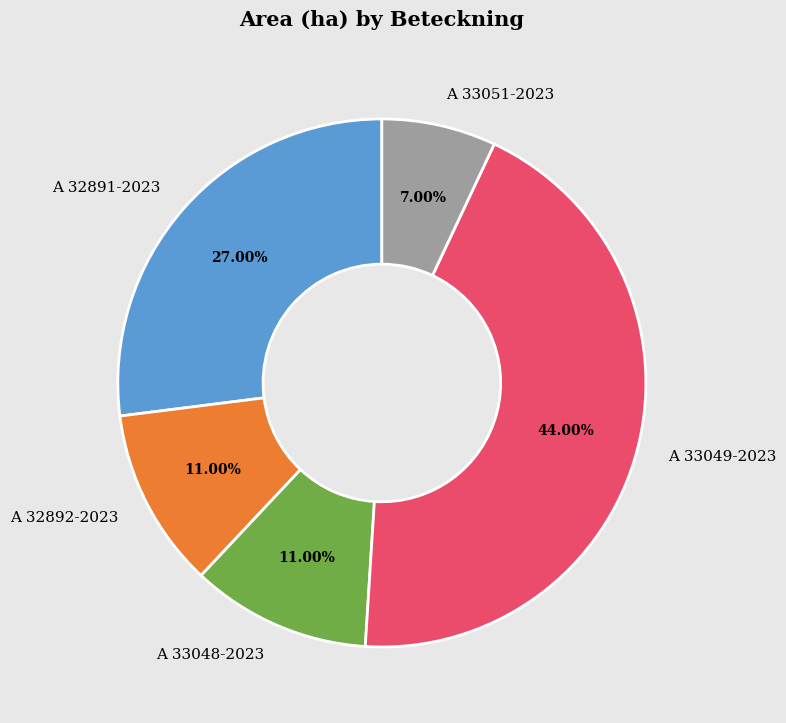

To the nearest percent, what is the difference between the largest and smallest slice percentages?

37%